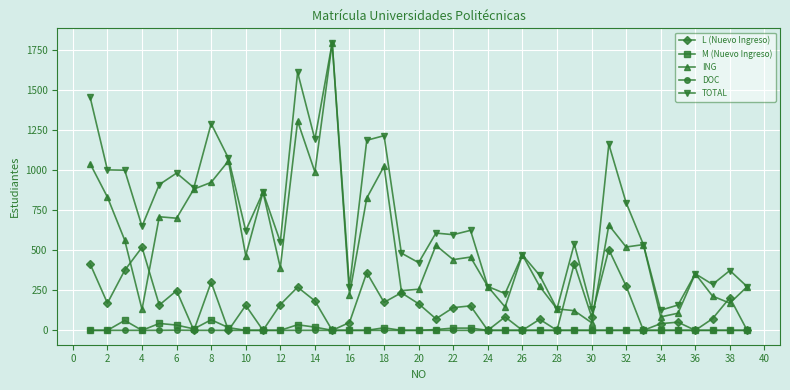

True or false: DOC and ING intersect in this chart.

False